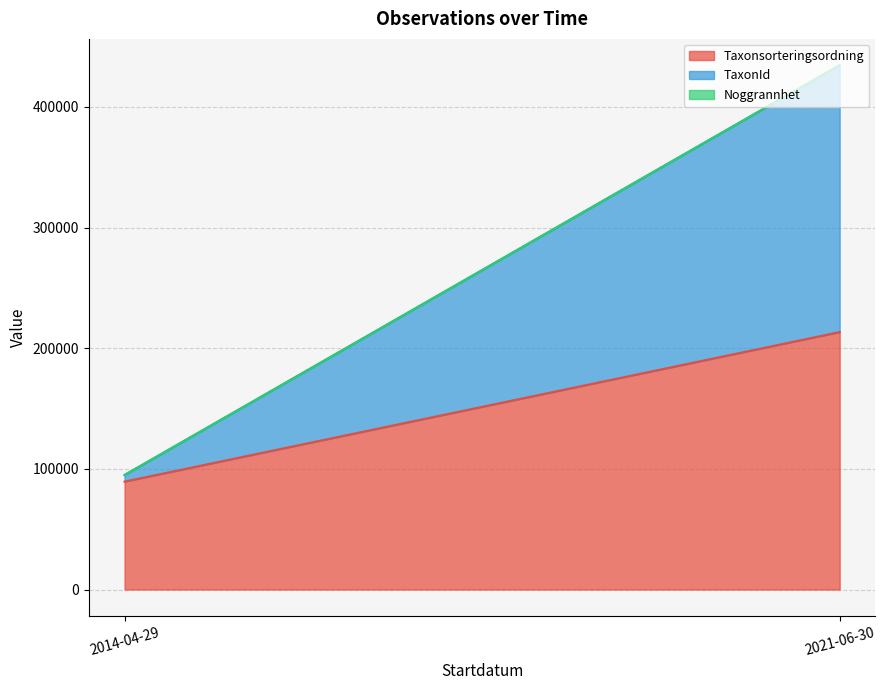

What is the sum of all Noggrannhet values?

125